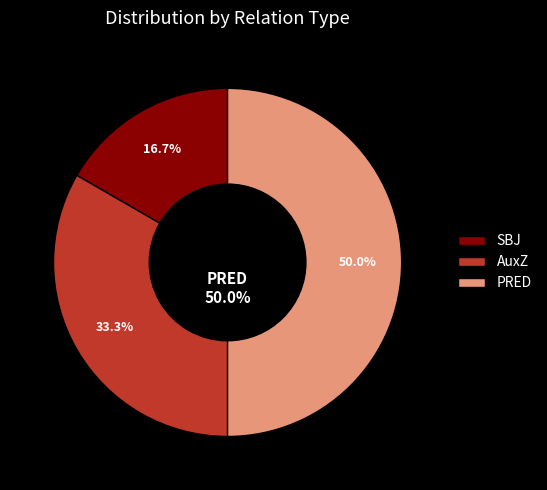

Is it true that SBJ is 5% of the pie?

False